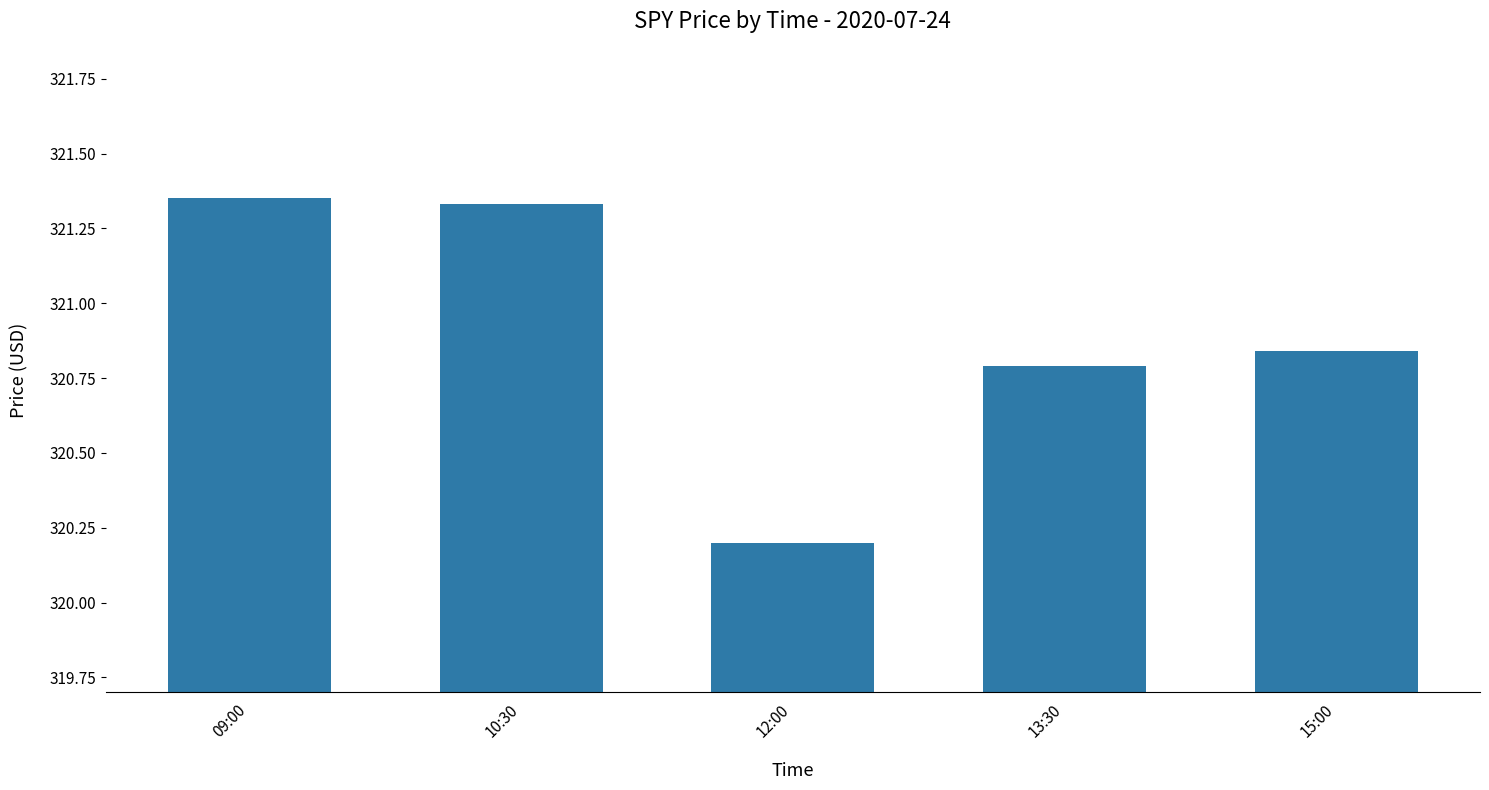

True or false: the data shows 516.2 at 10:30.

False